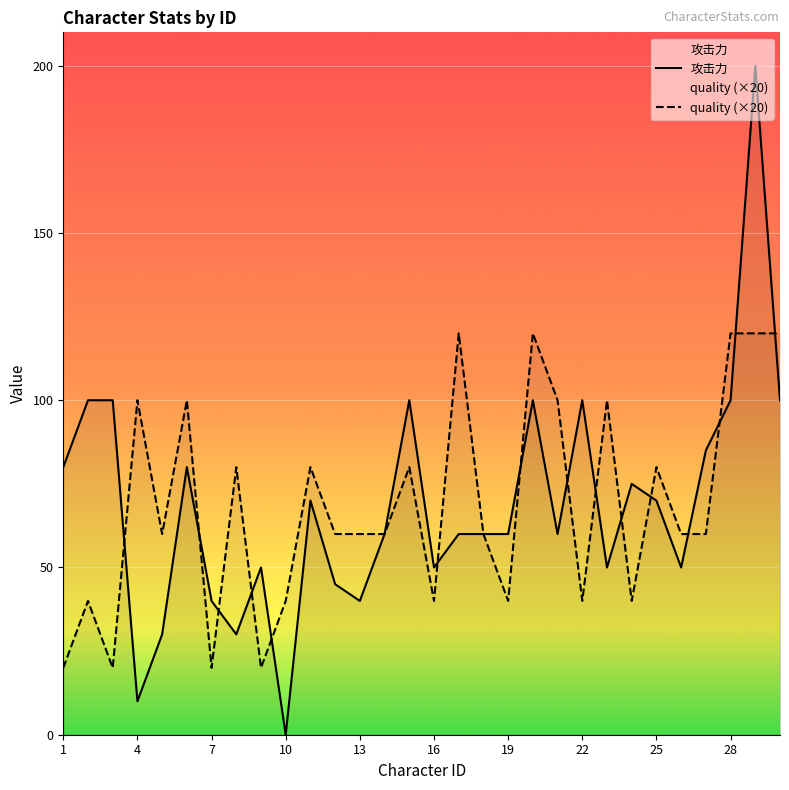

What is the average value of the quality (×20) series?

69